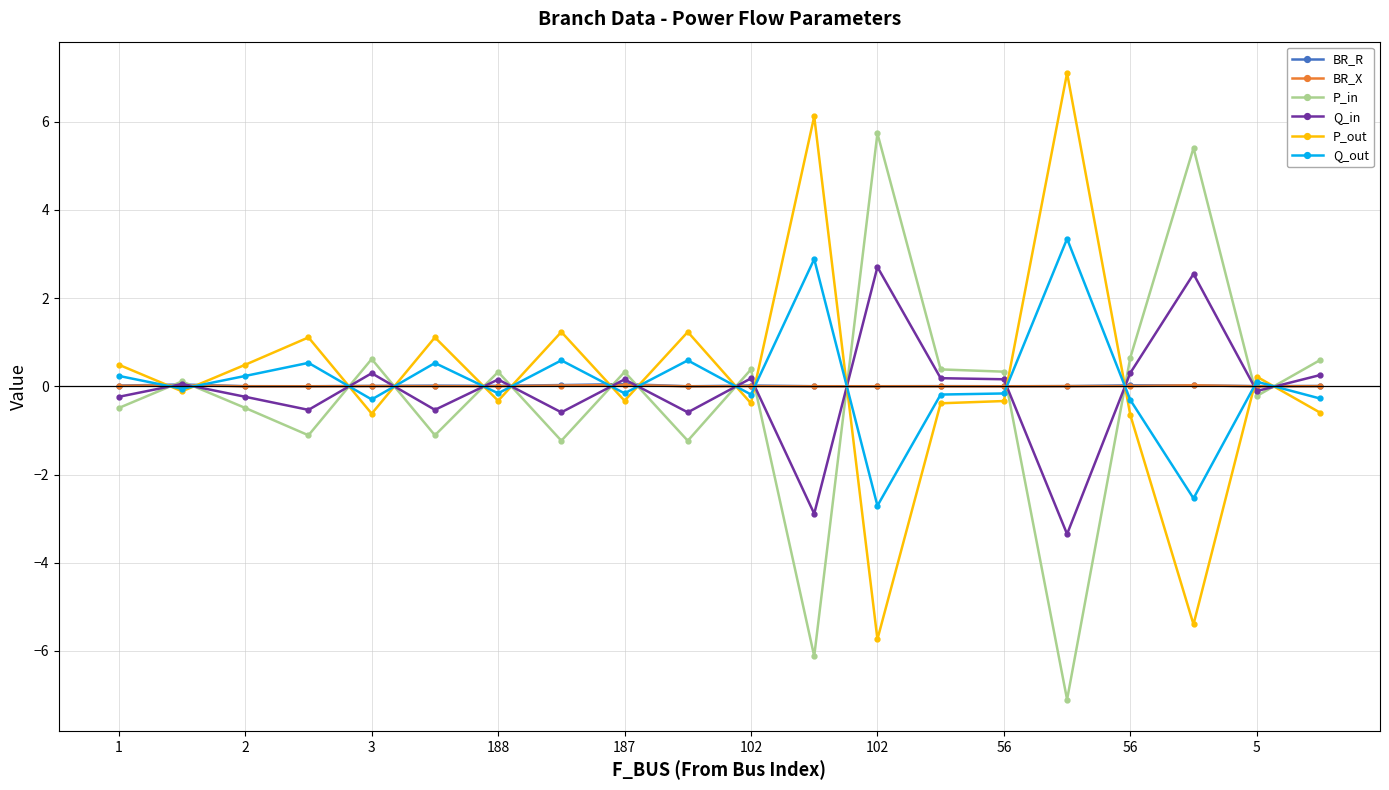

At how many categories does at least one series exceed 2?

4